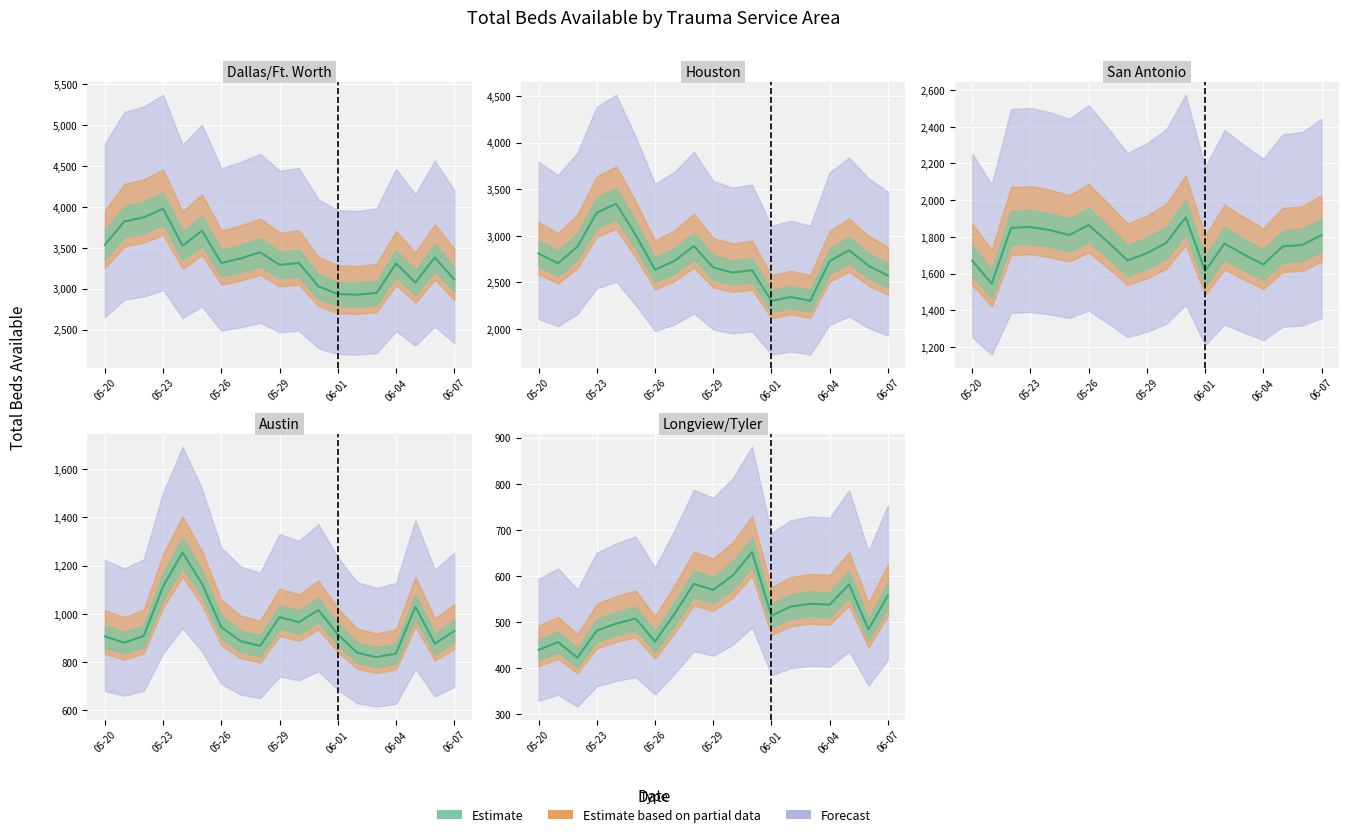

Which category has the highest value in the Austin series?

2020-05-24